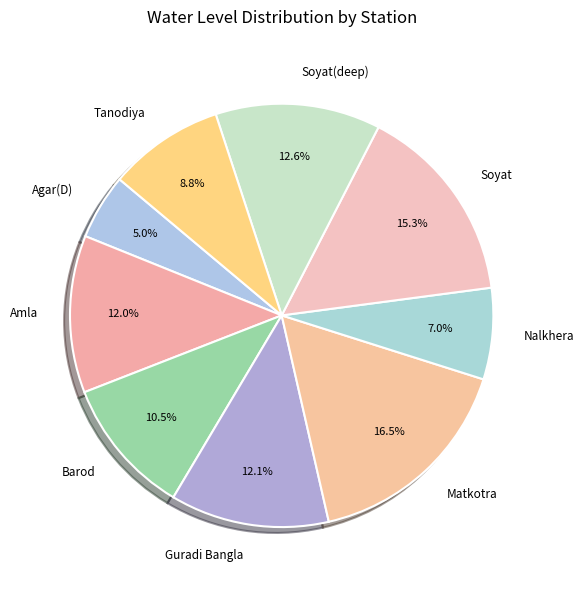

The Tanodiya slice represents 9% of the pie. True or false?

True